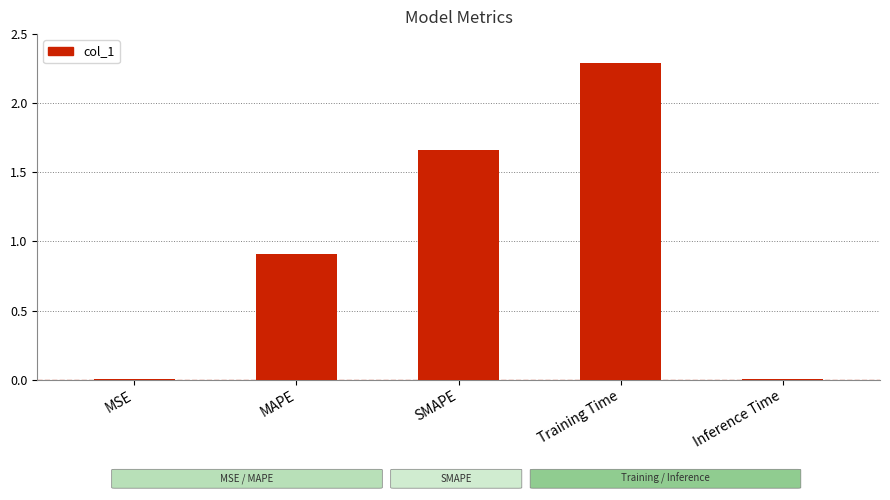

Is it true that the value at MAPE is 1.6?

False